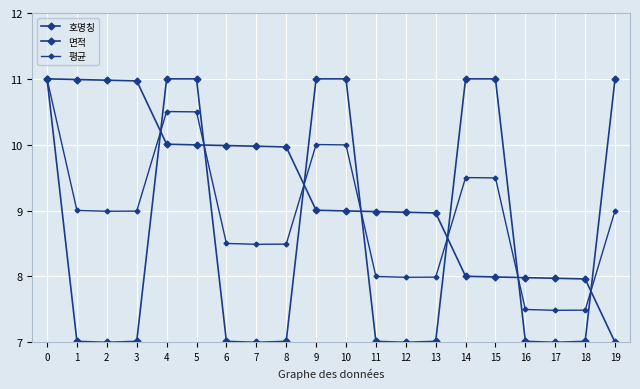

Is the value of 호명칭 at 16 greater than the value of 면적 at 19?

No